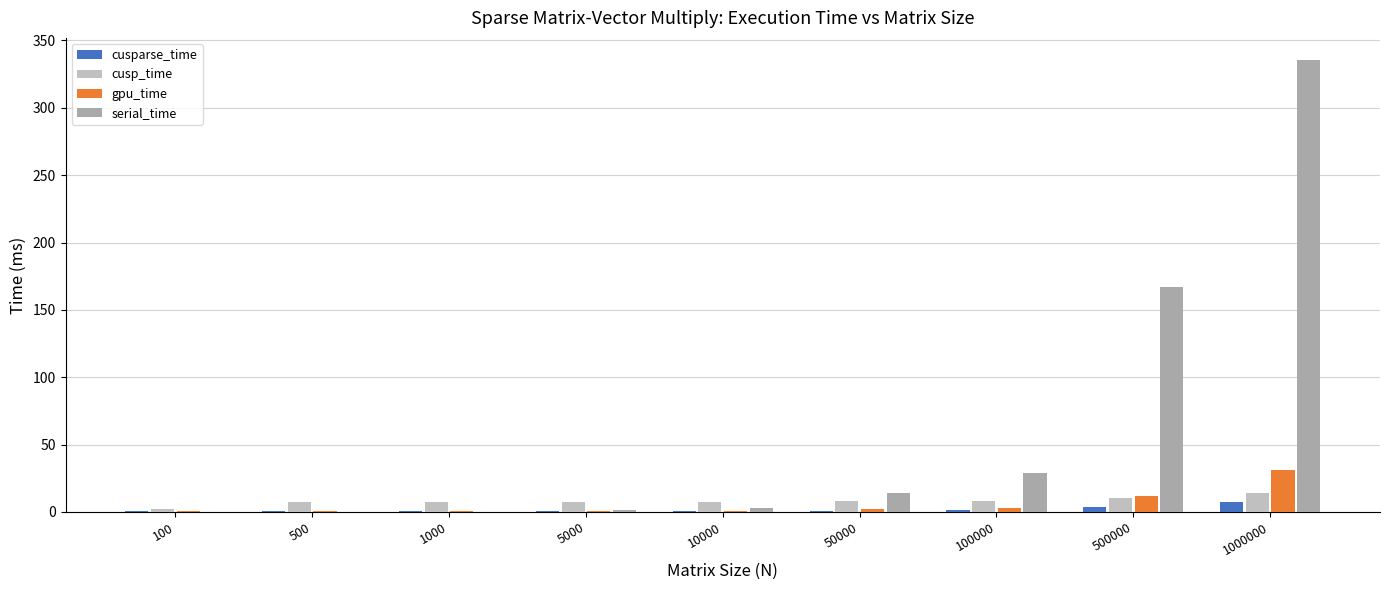

What is the value of the serial_time bar at the 2nd from the left?

0.1